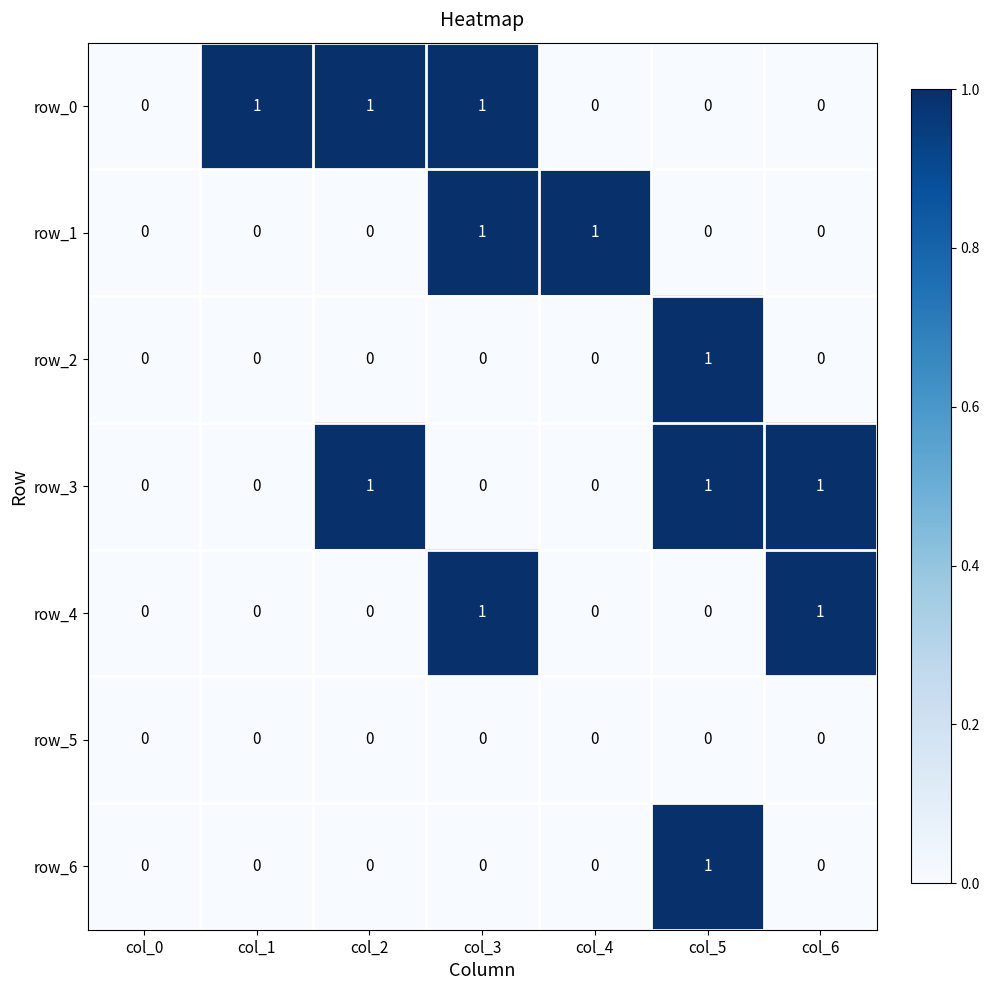

The row_3 series shows 0 at col_0. True or false?

True